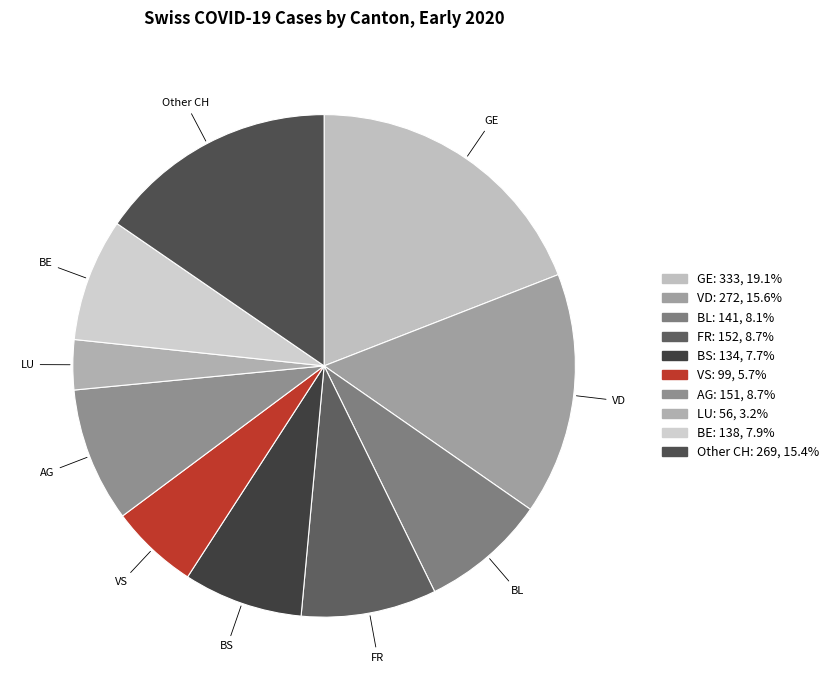

Count the number of slices in the pie.

10